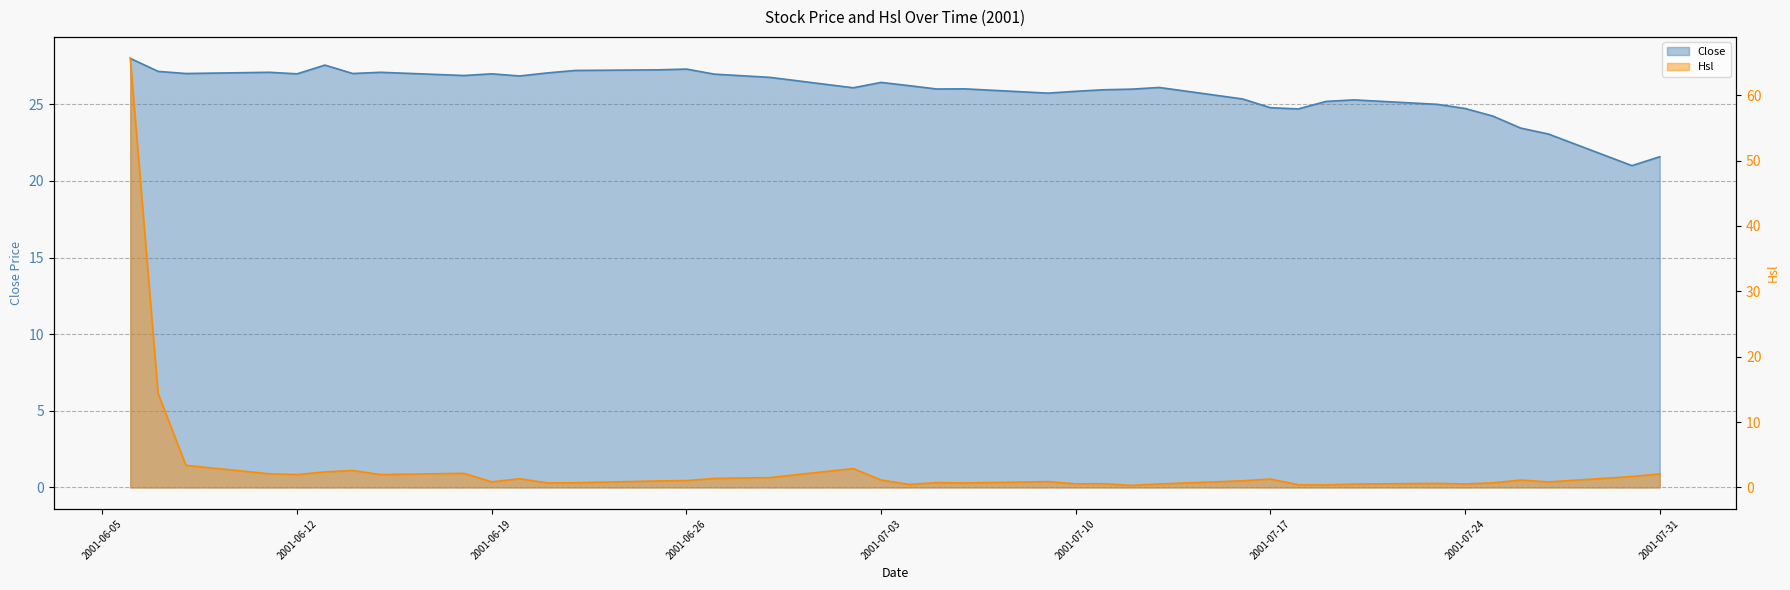

What is the difference between the second highest and second lowest values in the Hsl series?

14.0